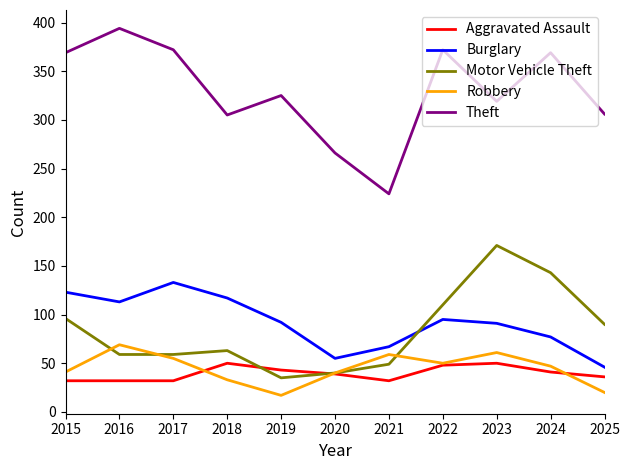

What is the spread (max minus min) of values at 2016?

362